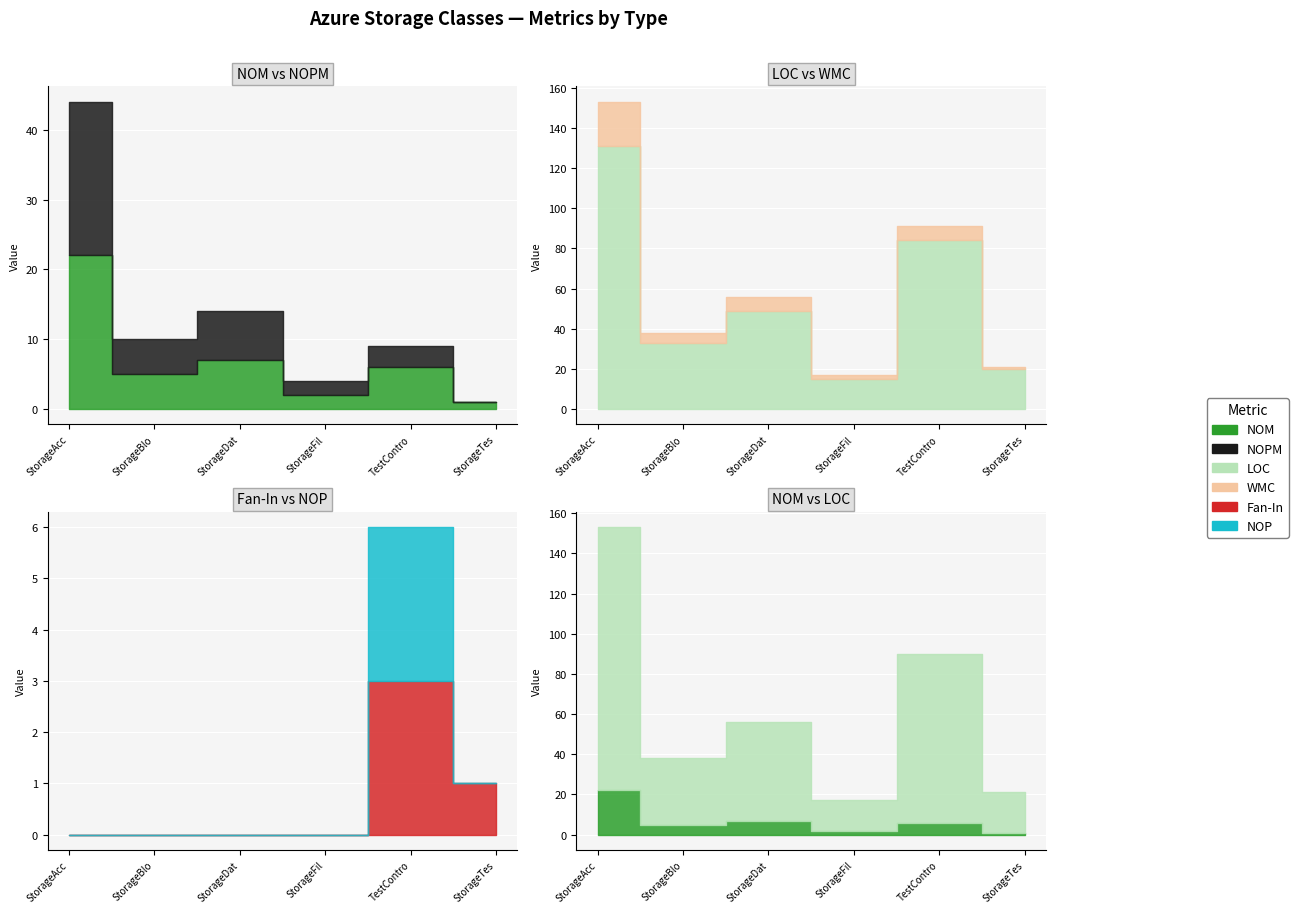

Between StorageAccountTests and TestController, which is larger?

StorageAccountTests